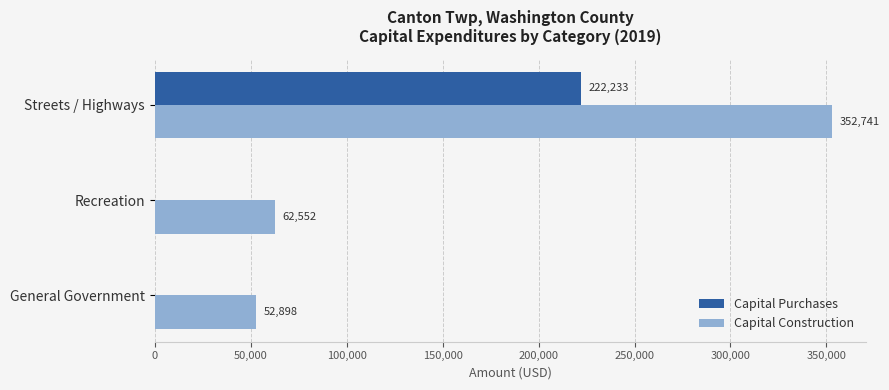

Count the number of data series in this chart.

2